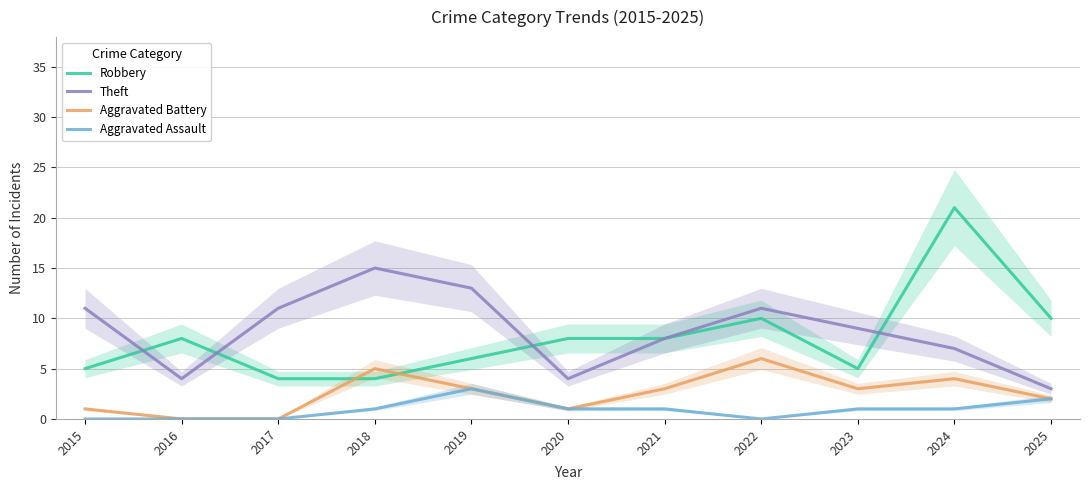

Which category has the highest value across all series?

2024